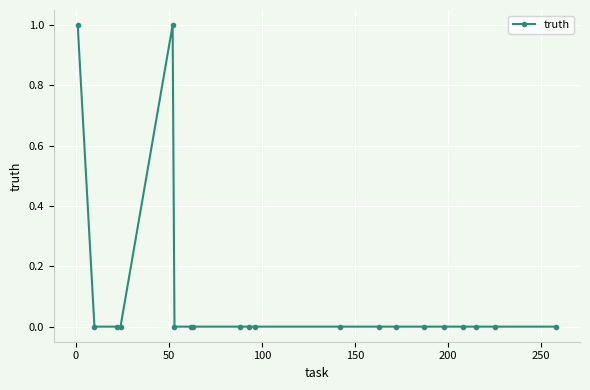

Count the values in the range 0 to 1.

20